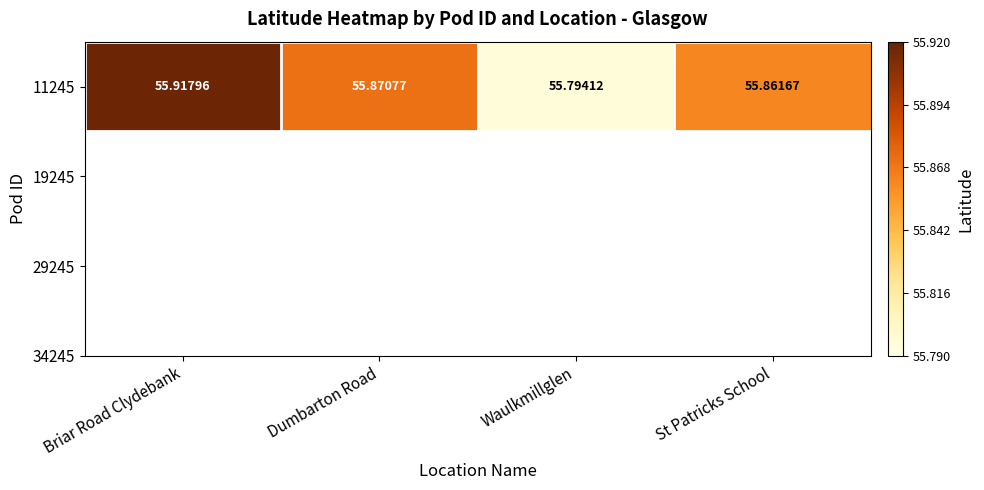

At which label is the value closest to 55?

Waulkmillglen